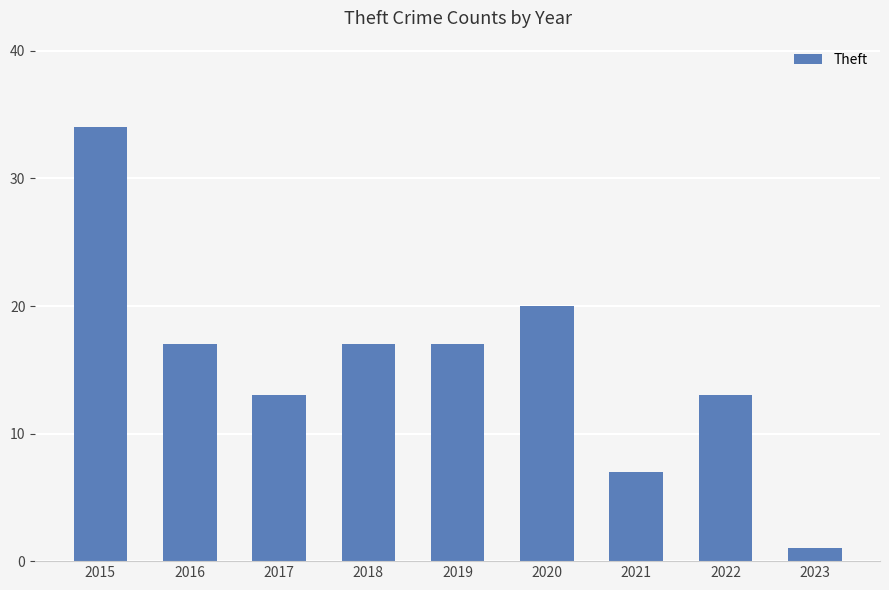

What is the sum of all values?

139